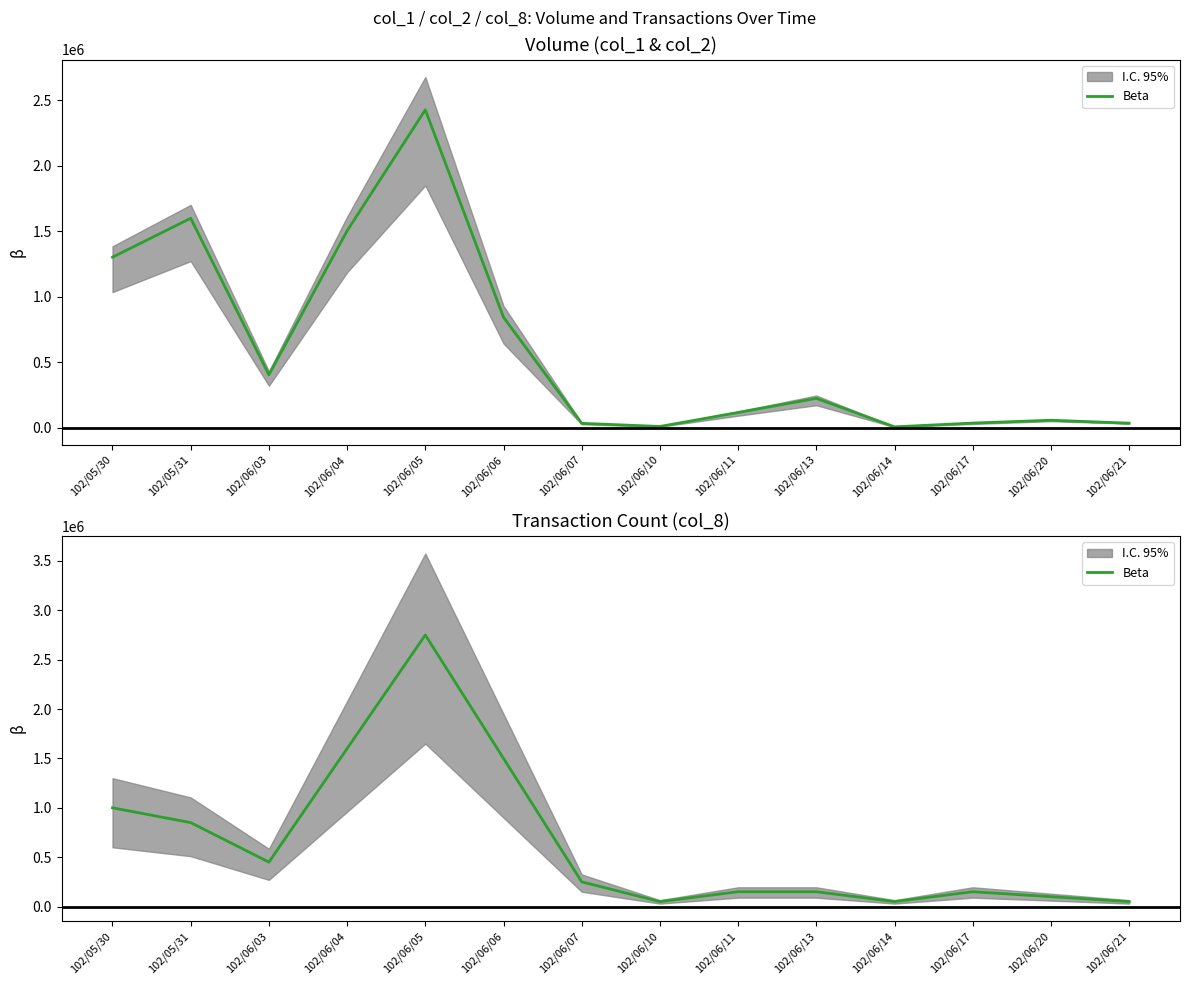

Is it true that the value at 102/06/04 is 1600000?

True